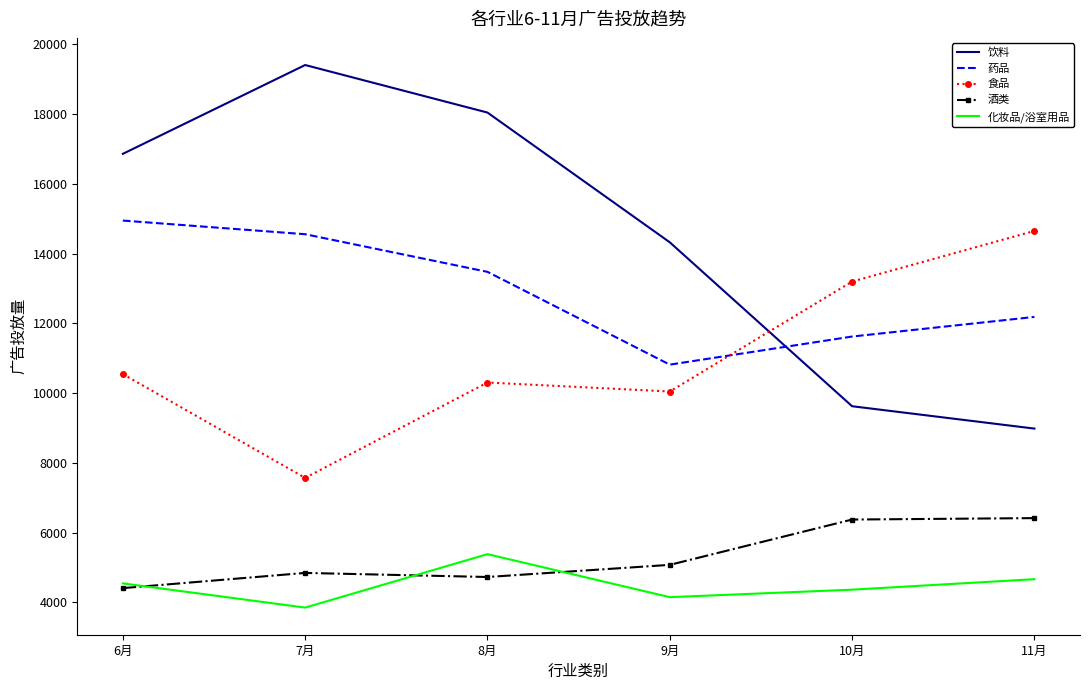

Which series has the largest range (max minus min)?

饮料